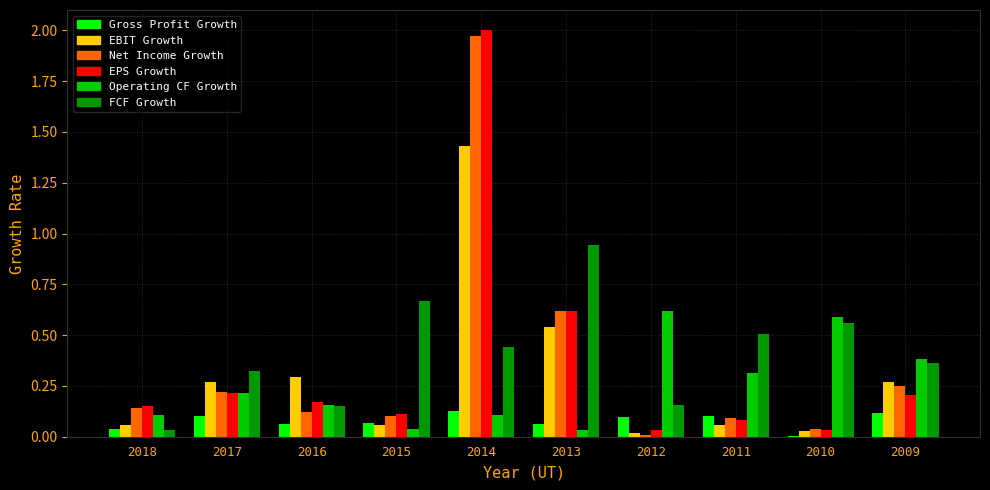

Which category has the highest value in the EBIT Growth series?

2014